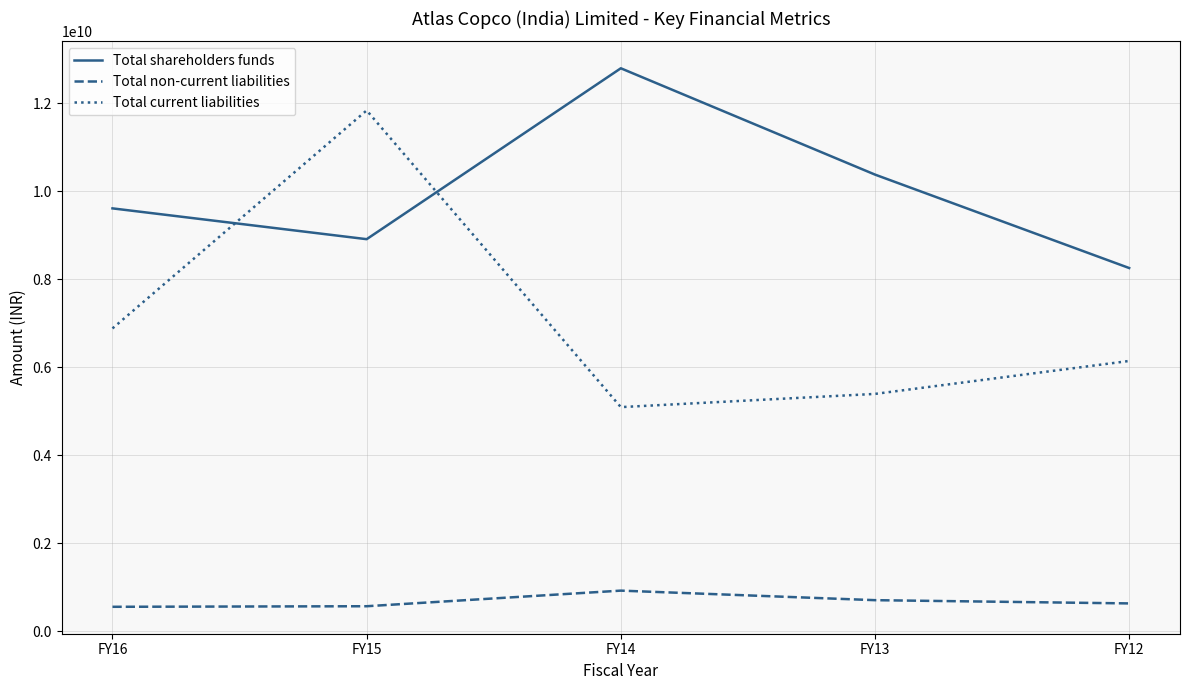

Count the number of categories in the chart.

5